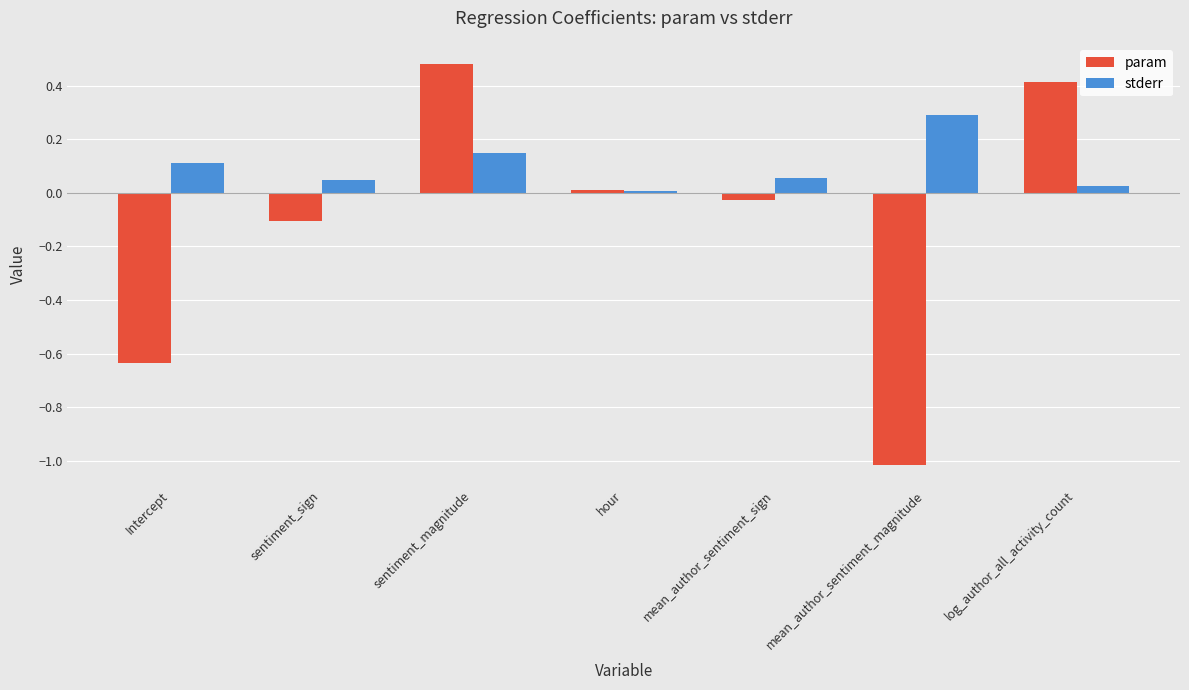

What is the label of the 7th bar from the left?

log_author_all_activity_count